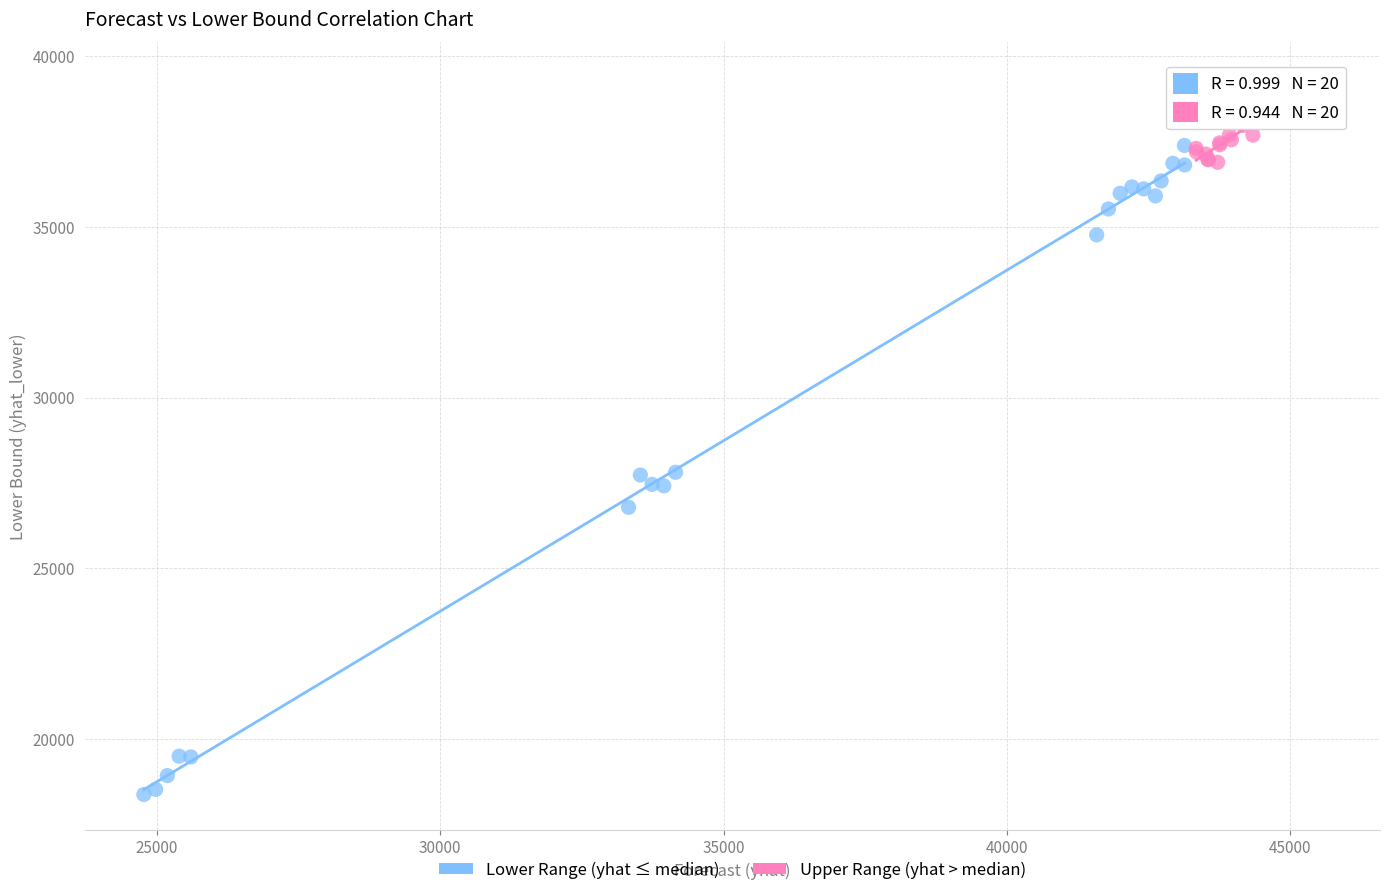

Which series has the widest spread of Y values?

Lower Range (yhat ≤ median)